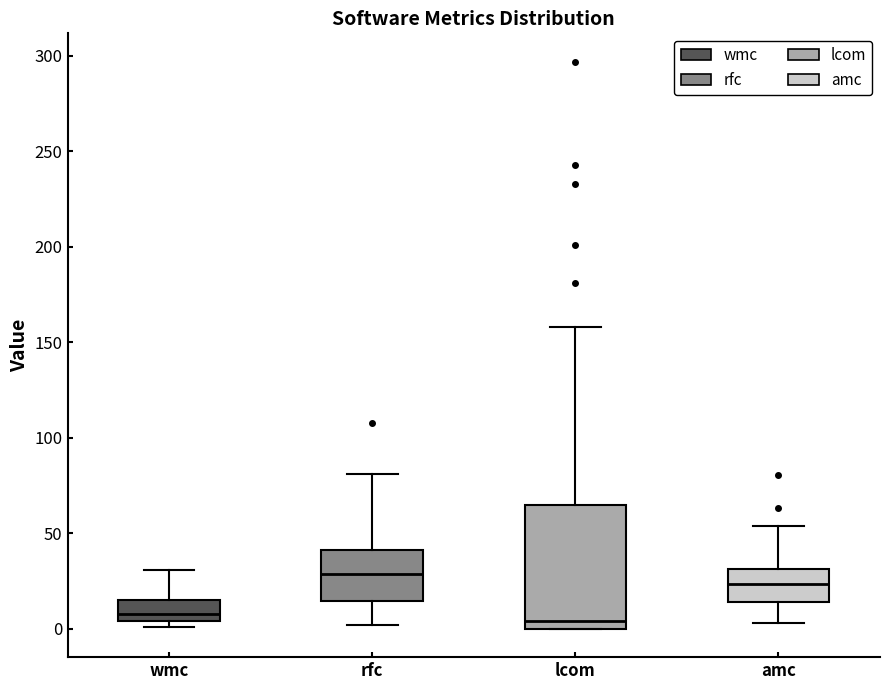

Reading left to right, transcribe this box plot: for each box, give where its median line is, the range the box spans, and where its two whiskers end, as read against the y-axis. The values are not printed on the chart, so give them approximately, as read against the axis.

wmc: median 10, box 5 to 15, whiskers 0 to 30
rfc: median 30, box 15 to 40, whiskers 0 to 80
lcom: median 5, box 0 to 65, whiskers 0 to 160
amc: median 25, box 15 to 30, whiskers 5 to 55